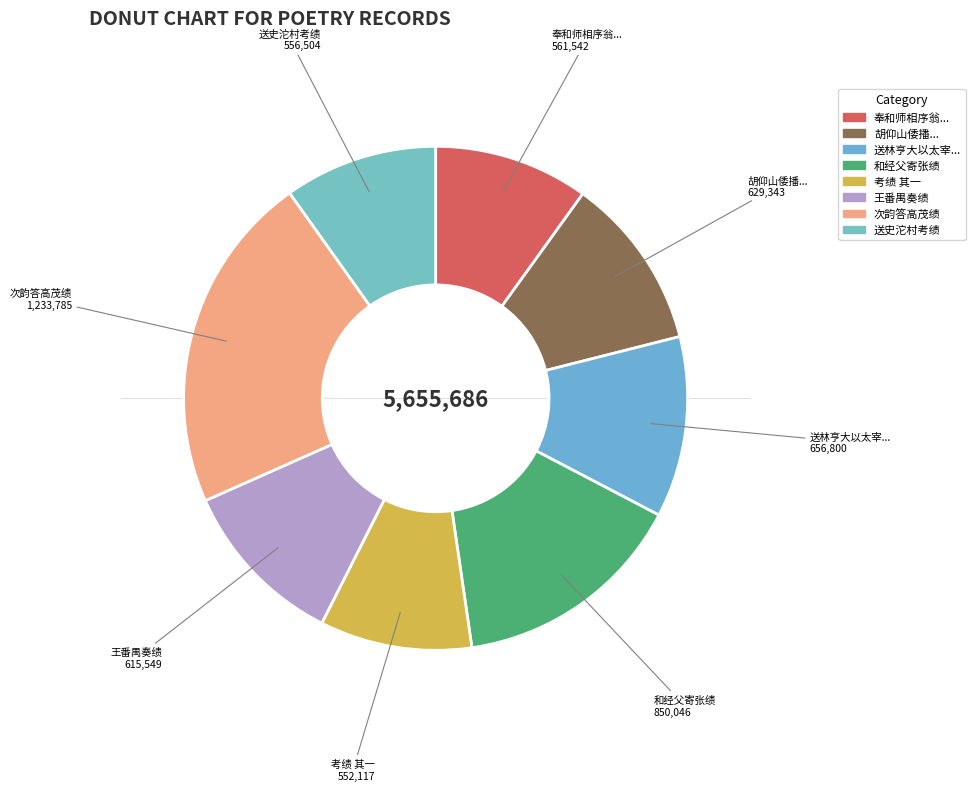

What is the largest slice in the pie chart?

次韵答高茂绩 其一